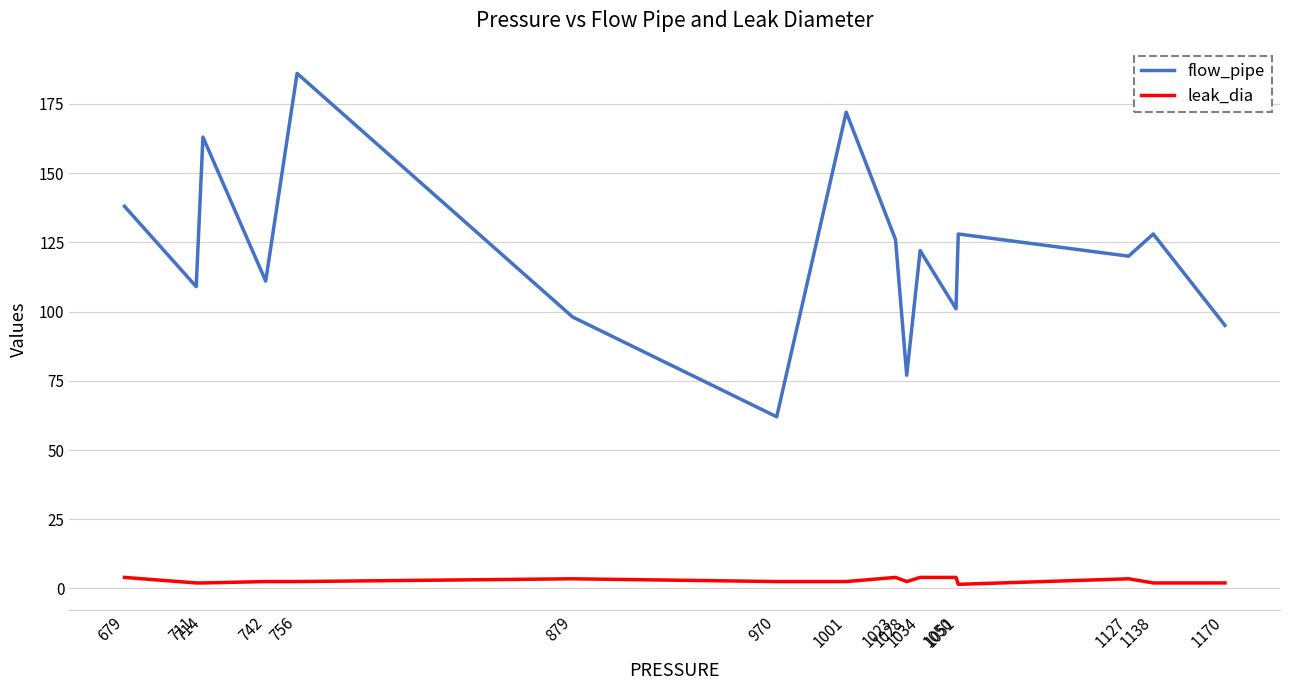

What is the total value across all series at 970?

64.5